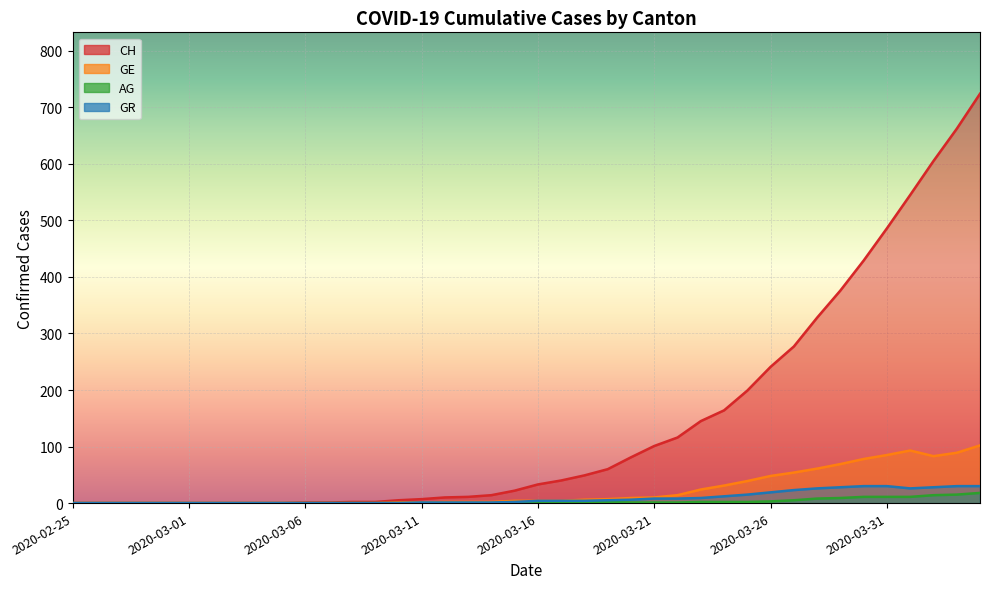

What is the difference between the maximum and minimum values in the GE series?

102